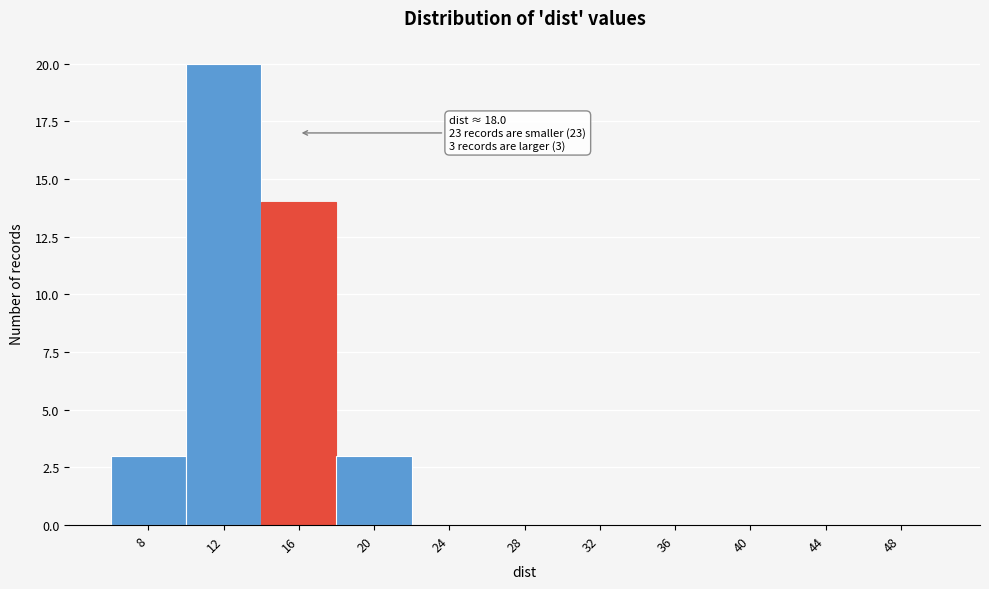

Reading left to right, transcribe all the data shown in this chart.

8=3	12=20	16=14	20=3	24=0	28=0	32=0	36=0	40=0	44=0	48=0